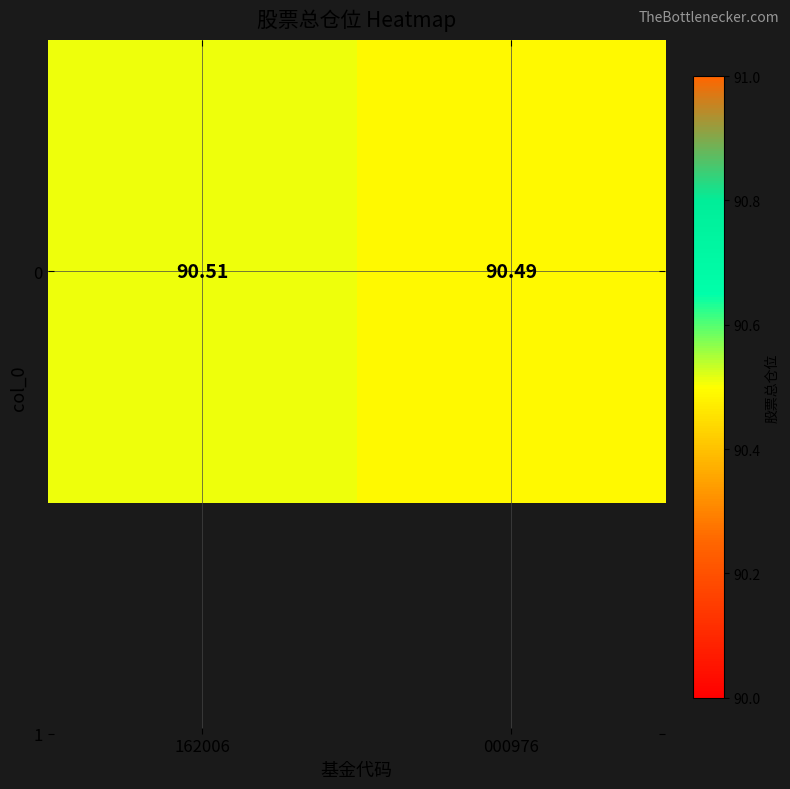

List the labels in order of value, smallest first.

000976, 162006